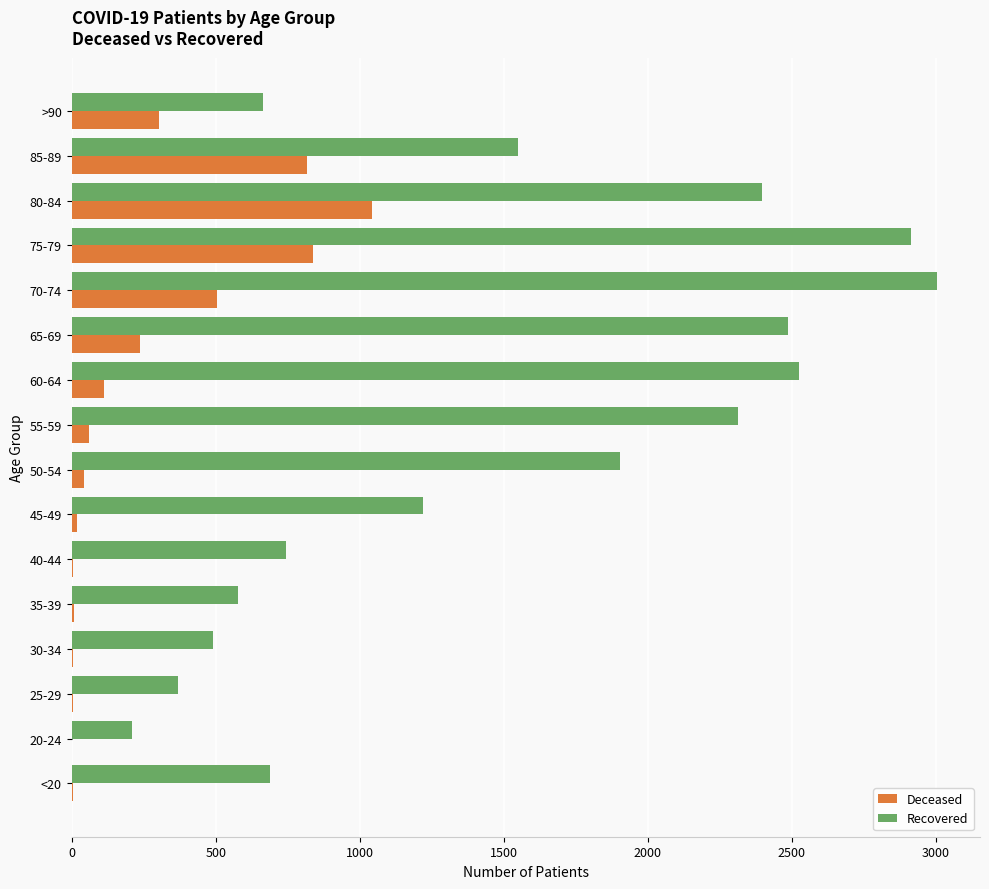

Is it true that Recovered equals 4531 at 75-79?

False